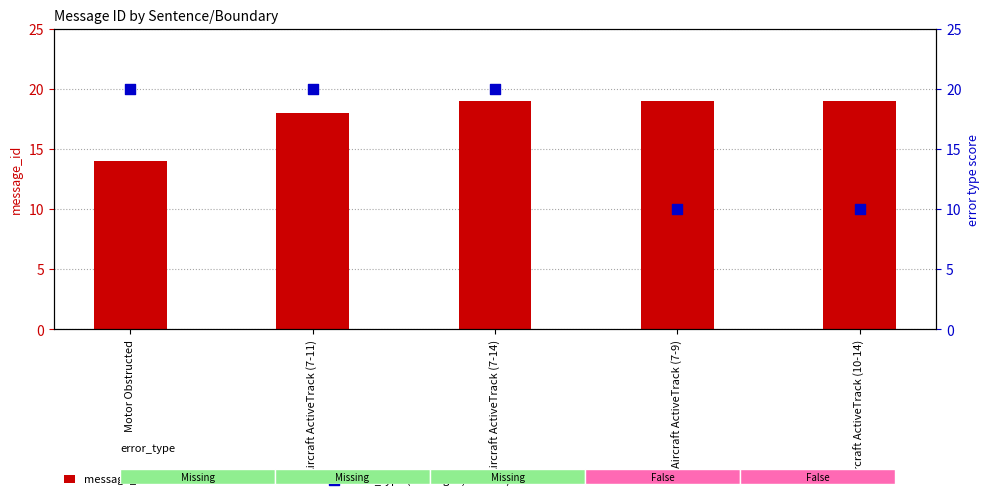

Which series contains the lowest Y value?

error_type (Missing=1, False=0)